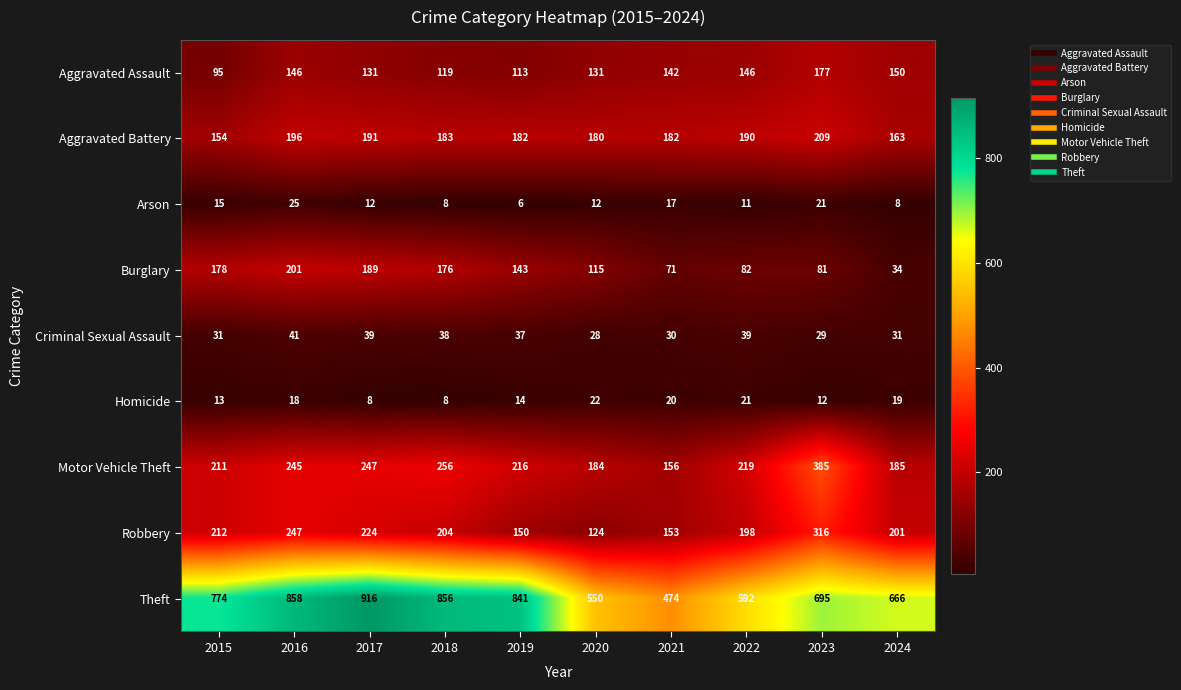

At which category is the sum across all series the highest?

2016